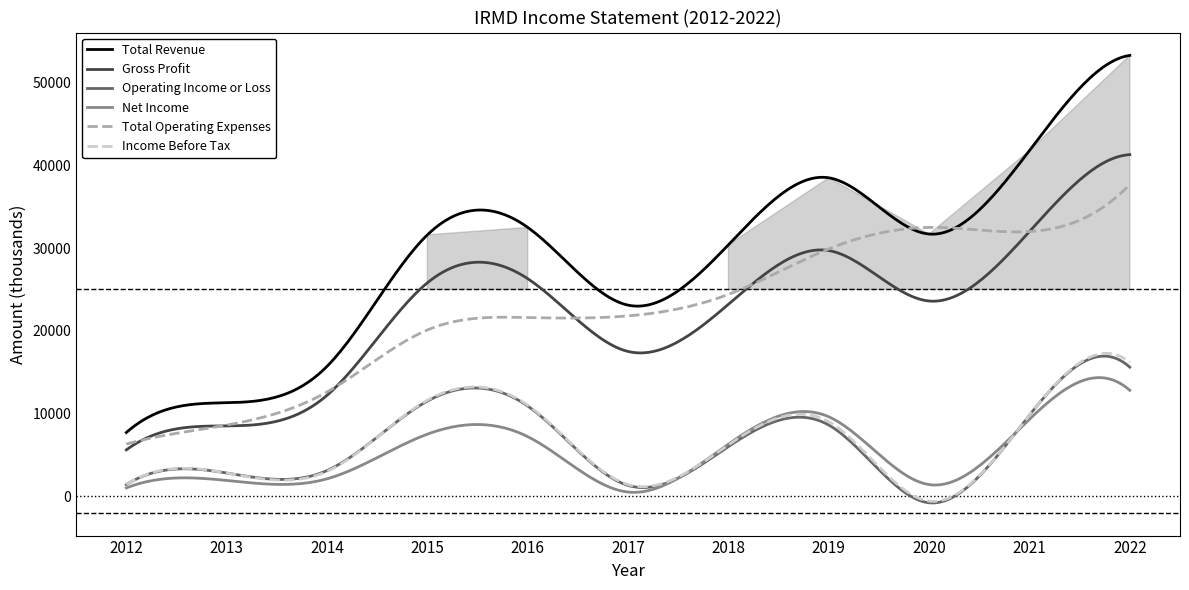

What is the difference between the Gross Profit values at 2018 and 2014?

11000